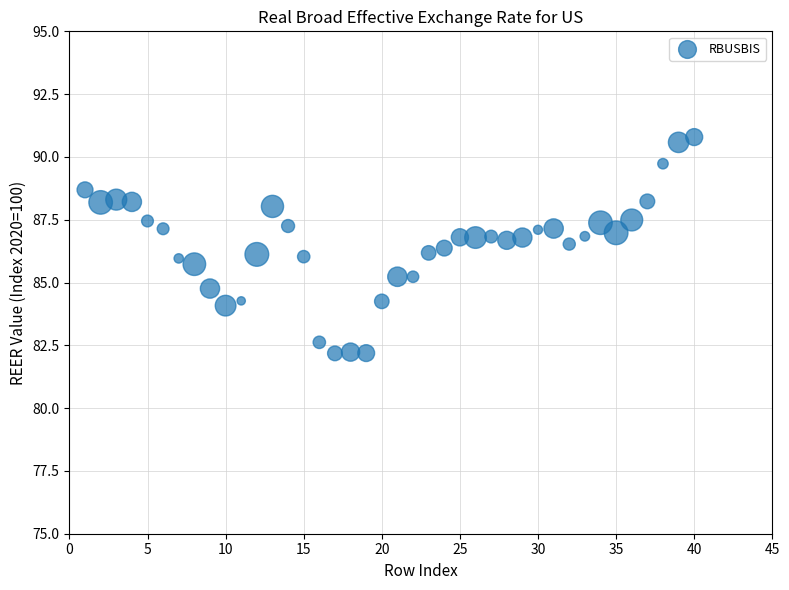

What is the range of Y values (max minus min)?

8.6